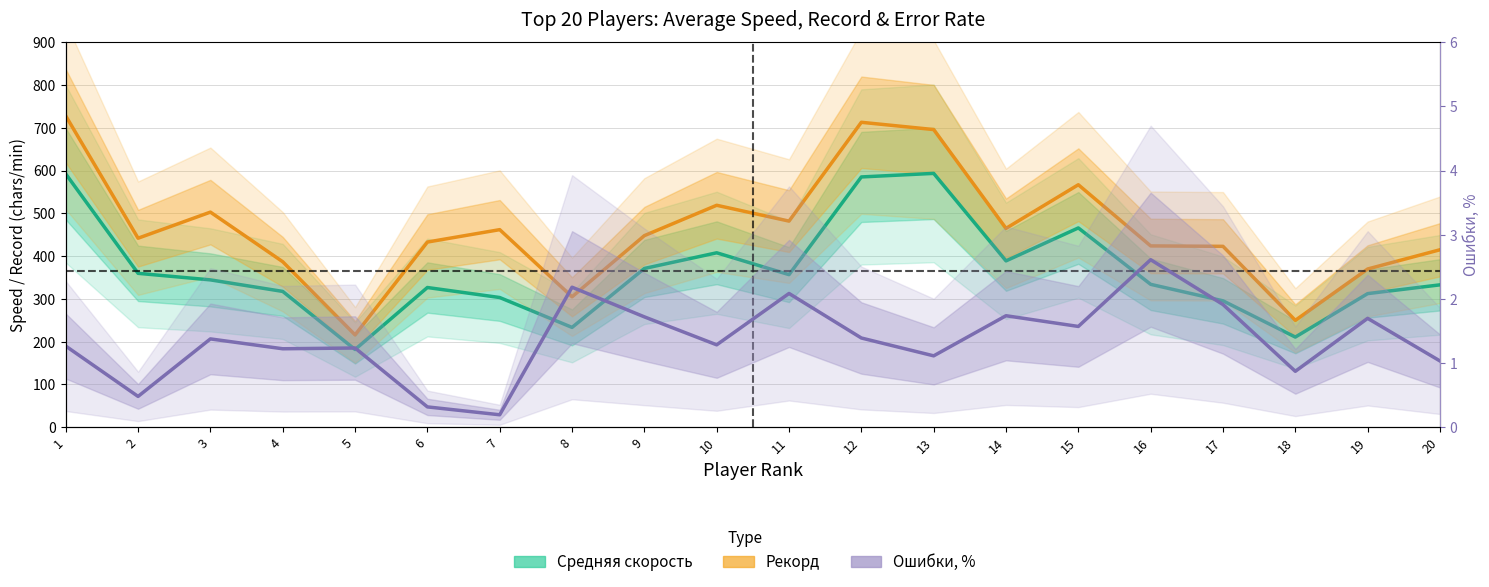

What is the total value across all series at 15?

1034.6